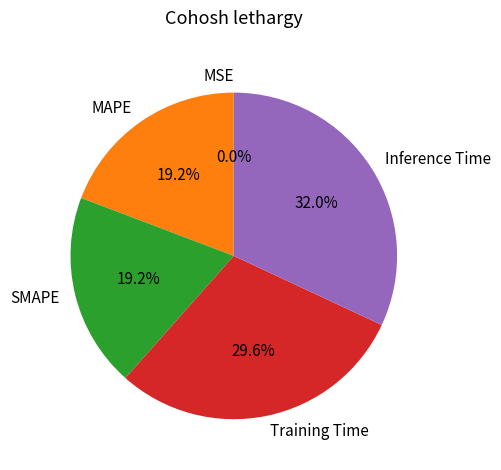

Which slice is the largest?

Inference Time